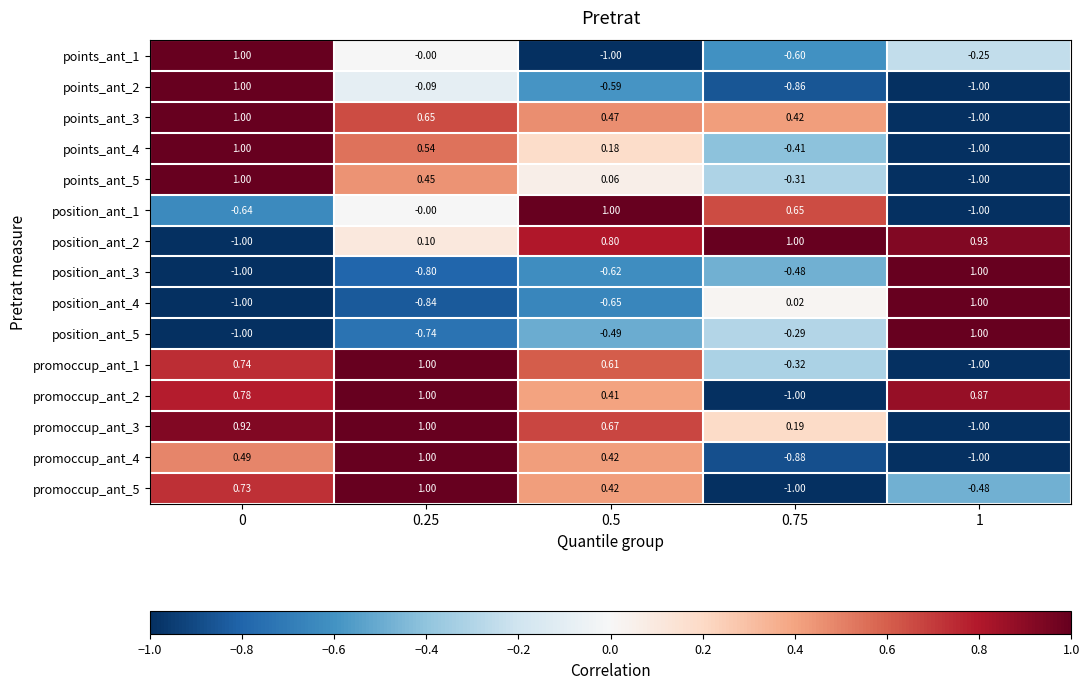

Is the value of points_ant_3 at 1 greater than the value of points_ant_2 at 0.25?

No